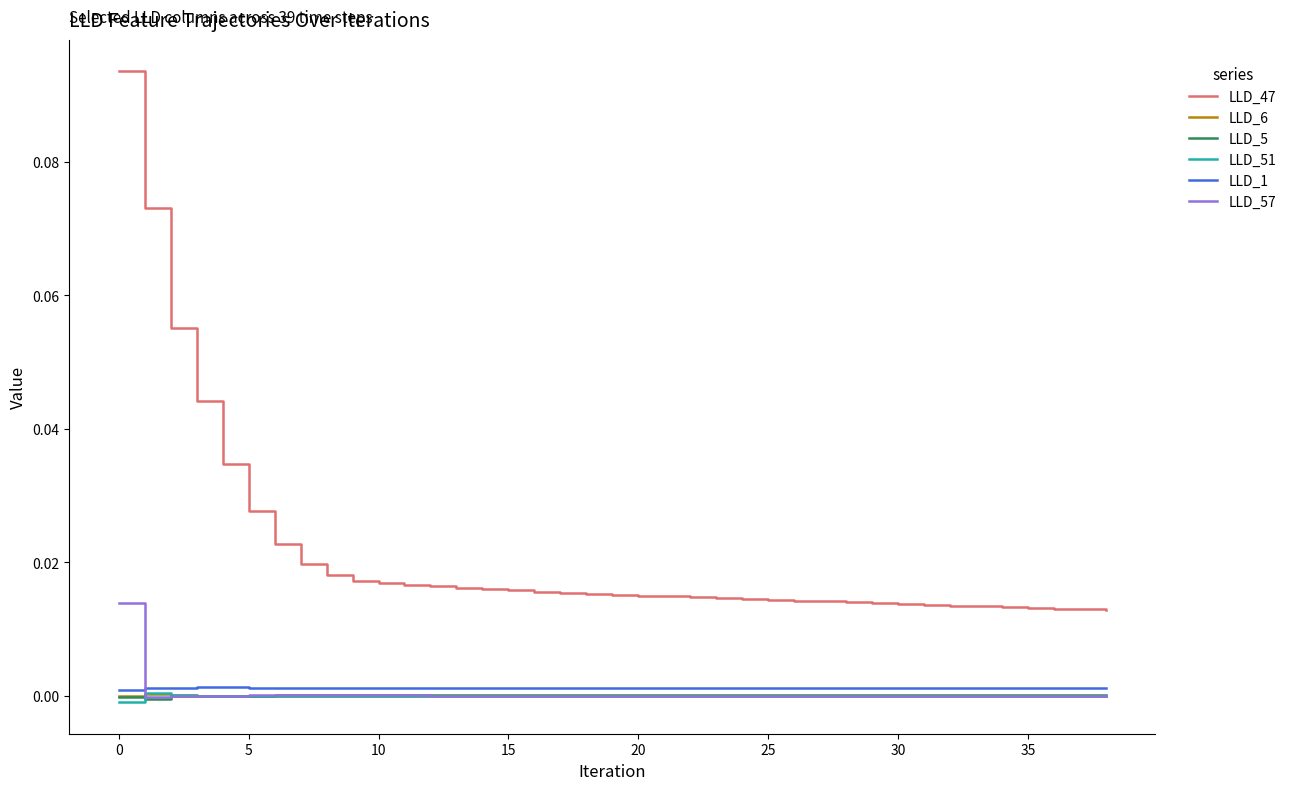

Which series has the largest total across all categories?

LLD_47